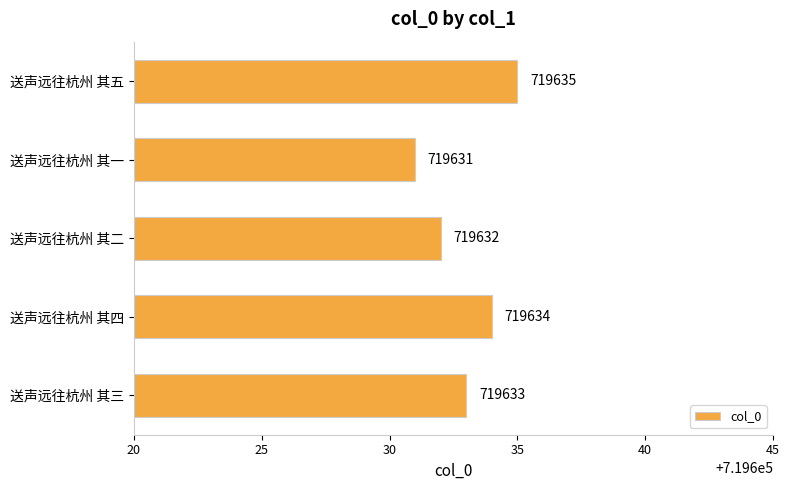

Reading bottom to top, transcribe all the data shown in this chart.

719633	719634	719632	719631	719635